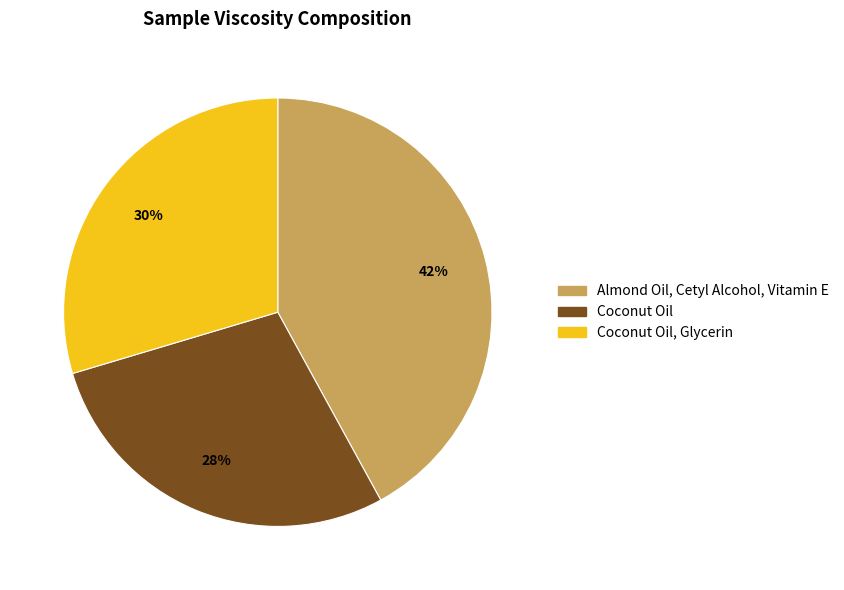

To the nearest percent, what is the difference between the largest and smallest slice percentages?

14%